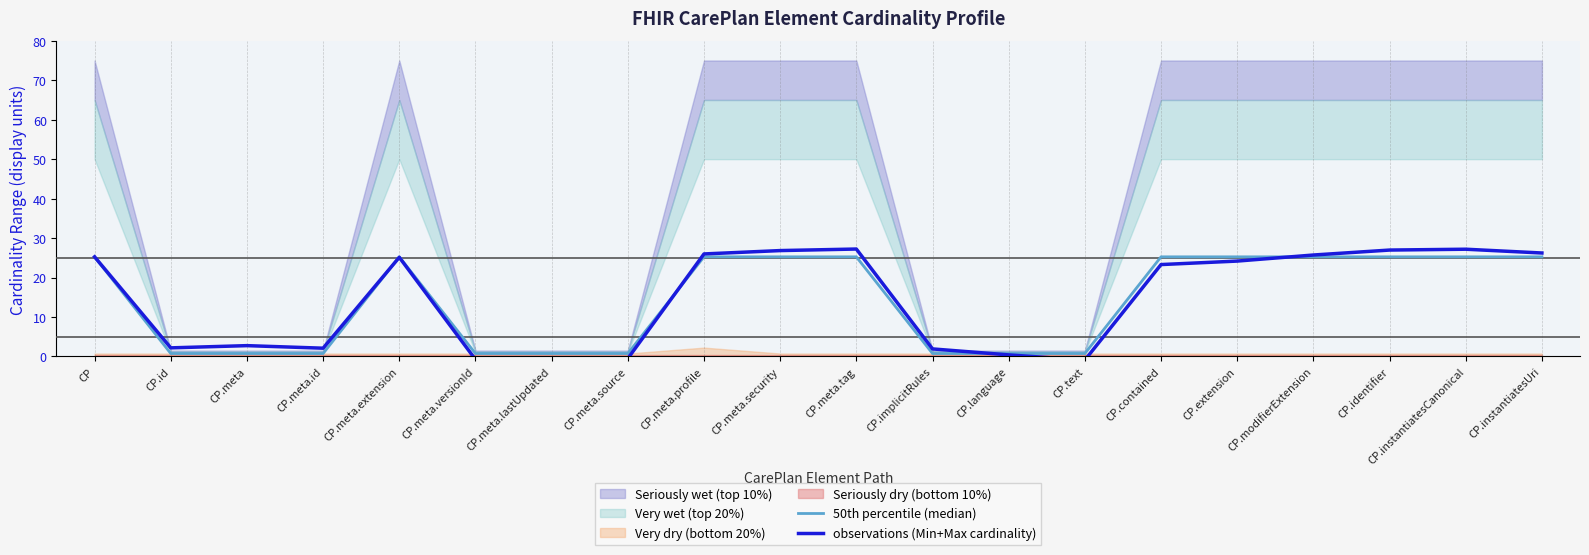

The value of observations (Min+Max cardinality) at CP.modifierExtension is 25.7. True or false?

True